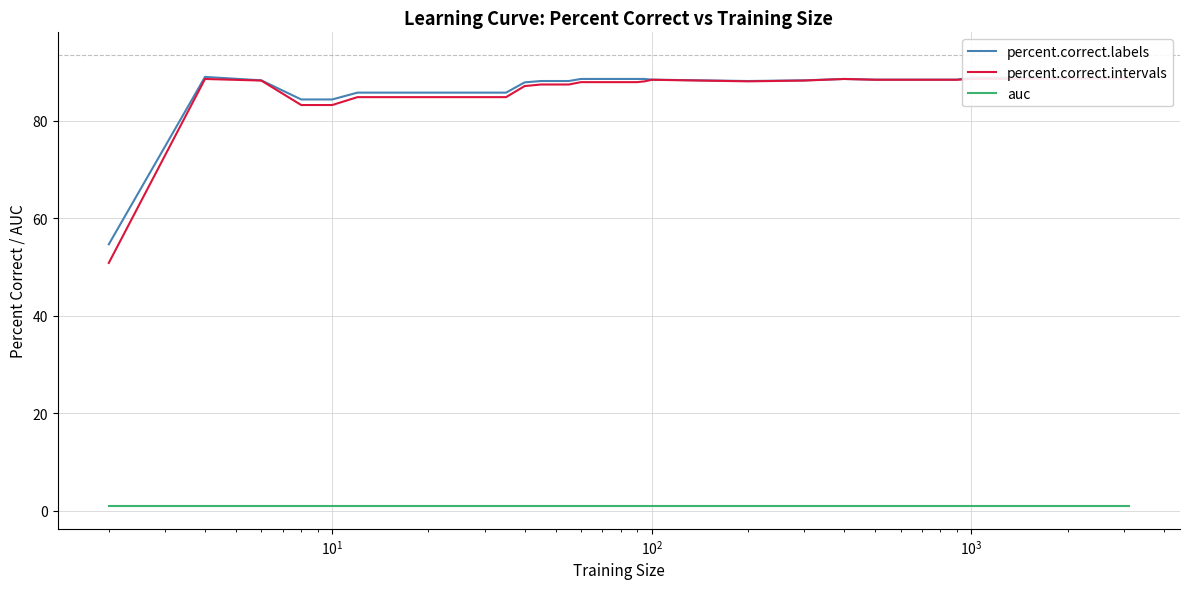

How many lines are shown in the chart?

3